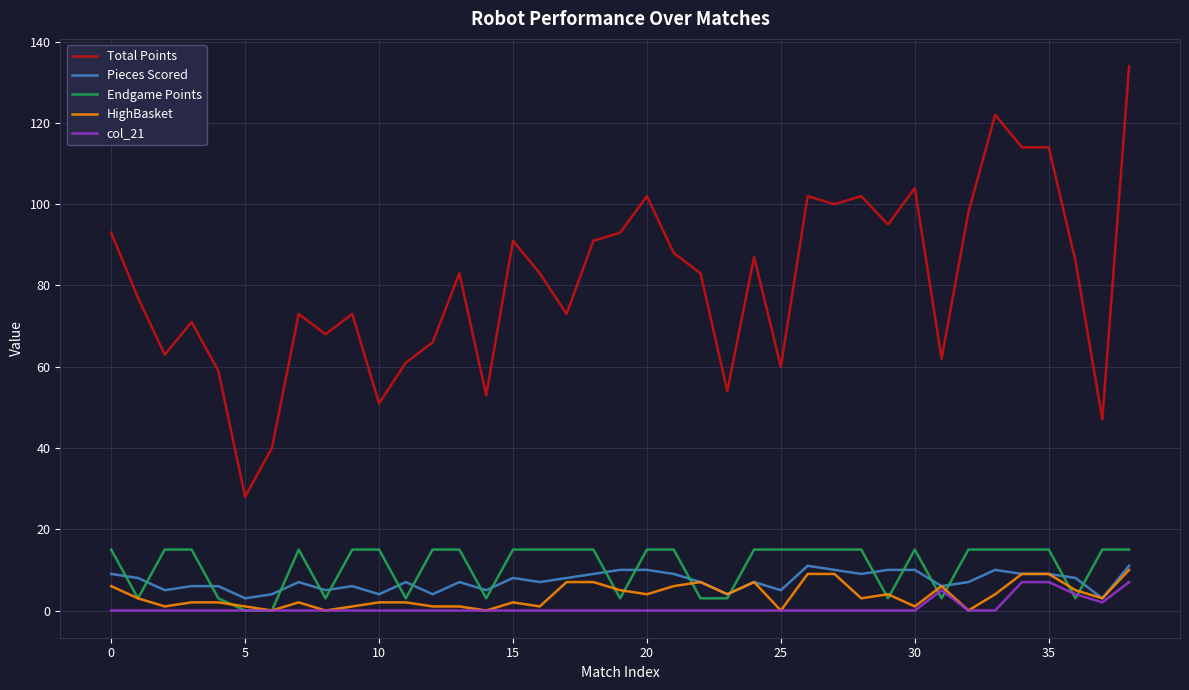

Which series has the largest total across all categories?

Total Points